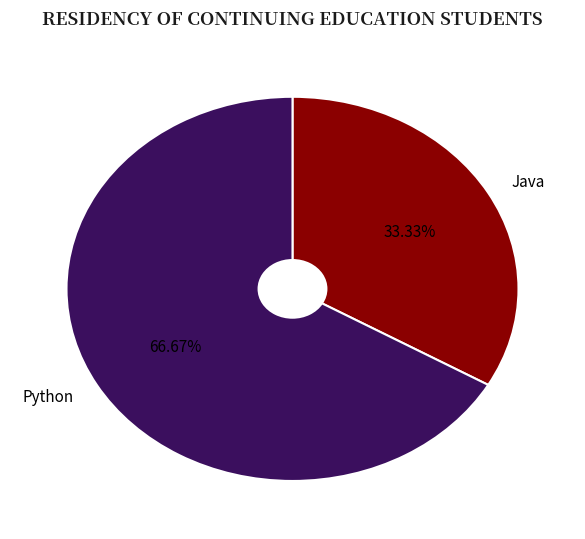

Approximately how many times larger is the value at Java compared to Python?

0.5